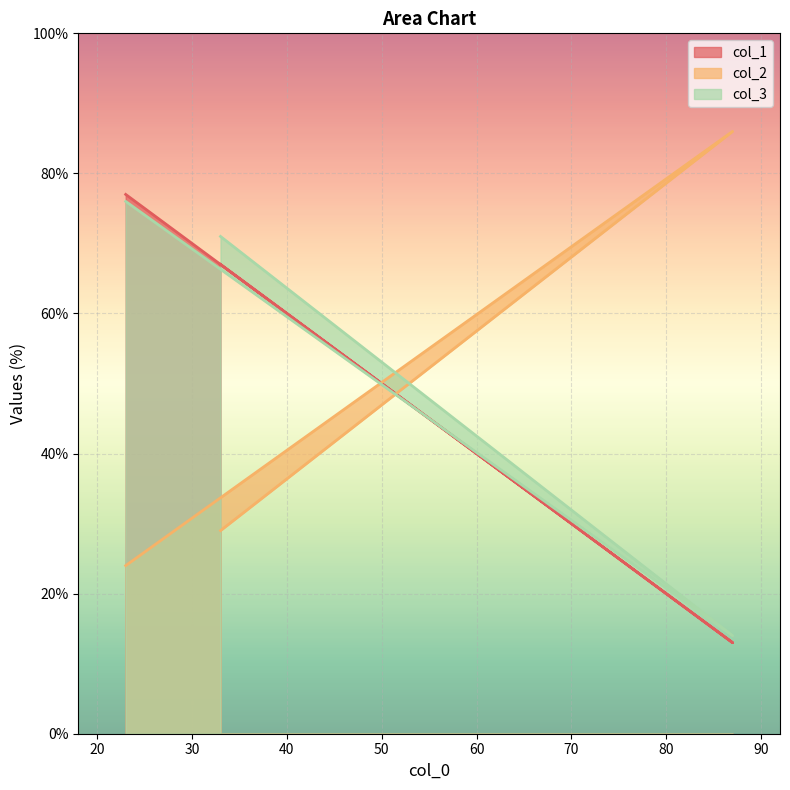

Does the chart display data point markers on the line(s)?

No